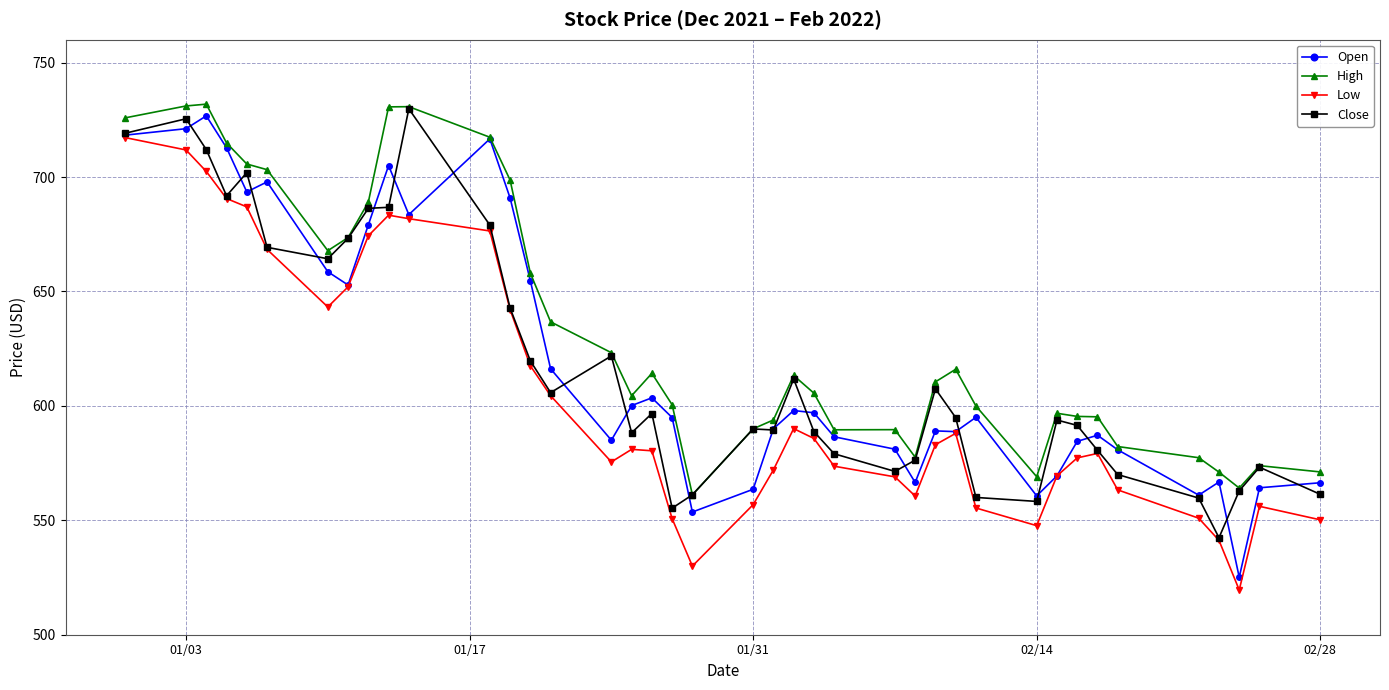

Which series has the largest total across all categories?

High